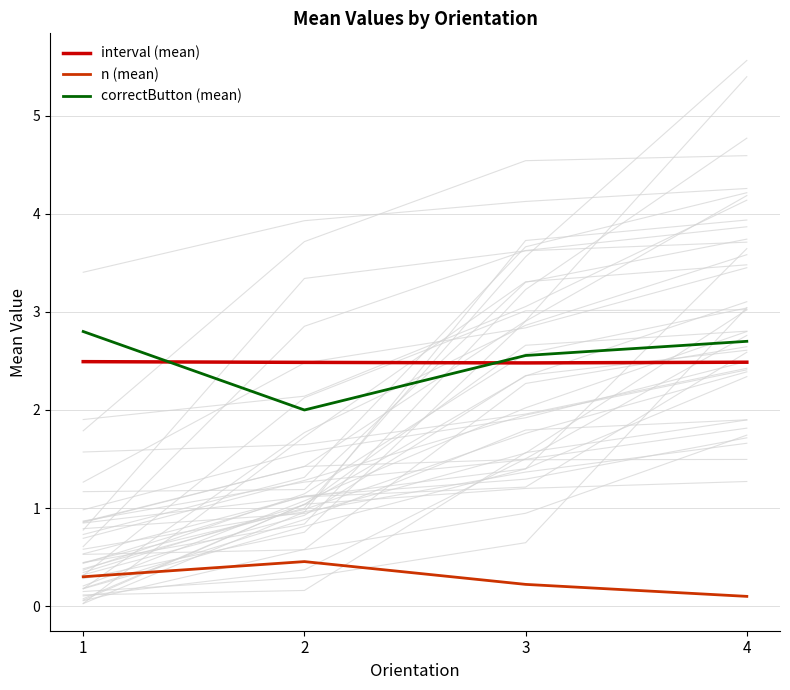

What is the lowest value of the correctButton (mean) series?

2.0